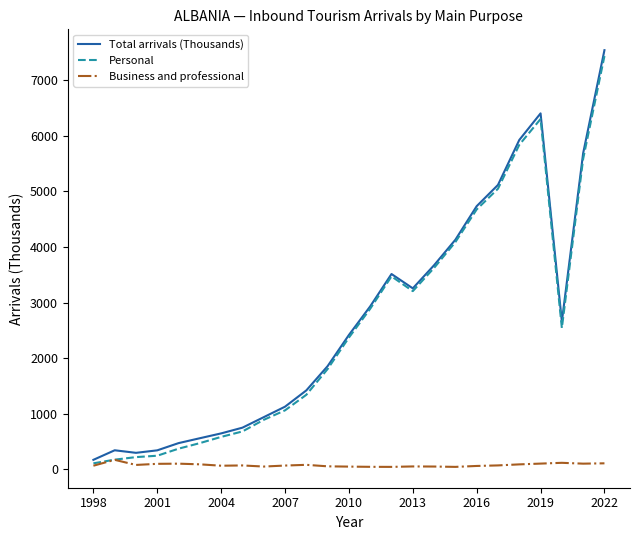

What is the greatest value displayed?

7543.8